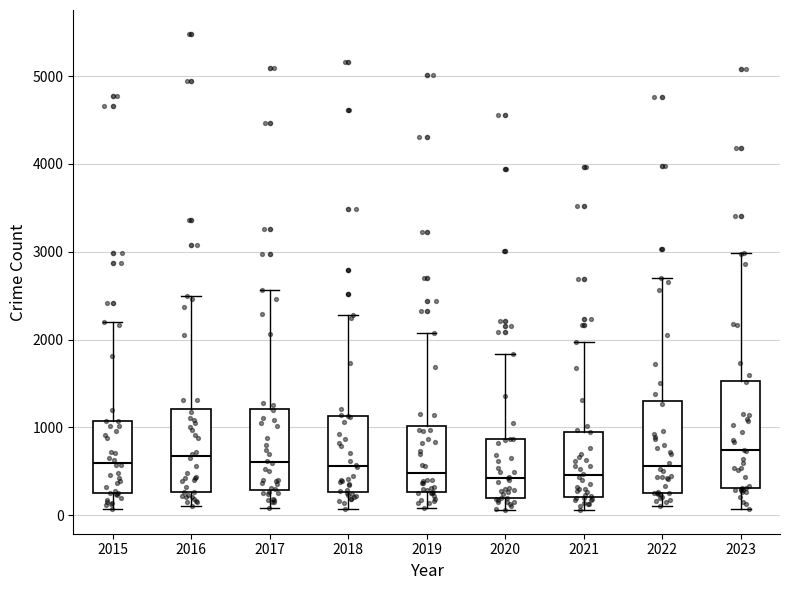

Which box is the tallest, from its lower edge to its upper edge?

2023